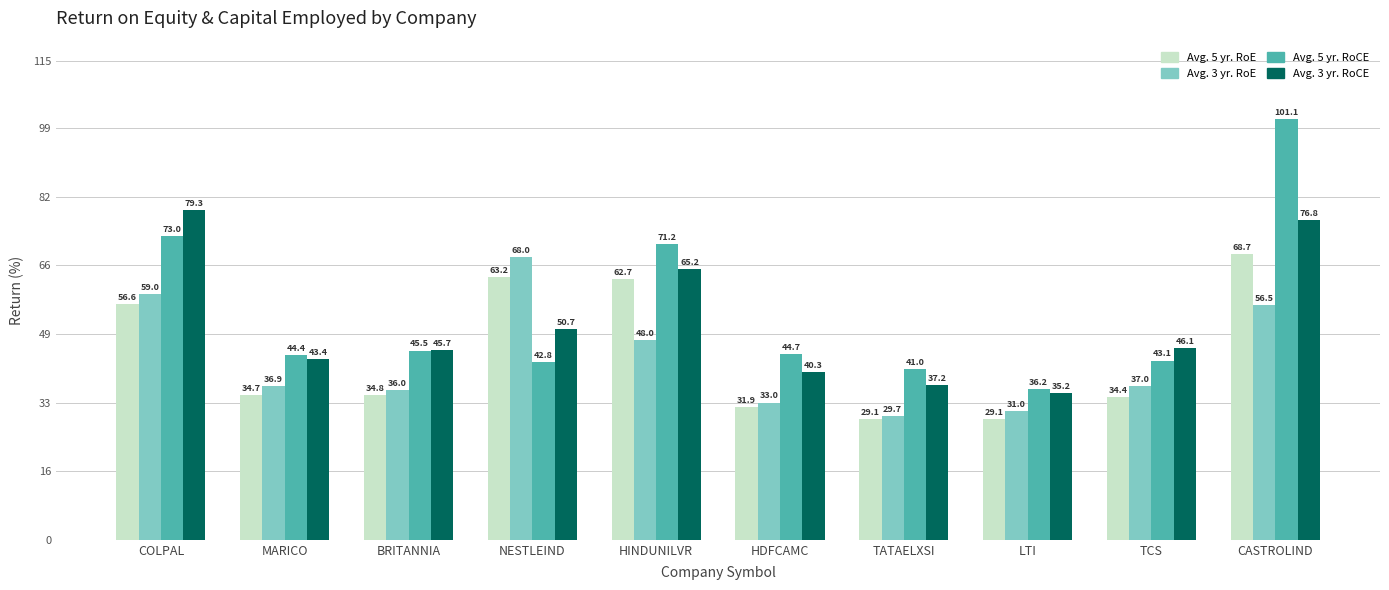

Where does the Avg. 5 yr. RoCE series first go above 44?

COLPAL